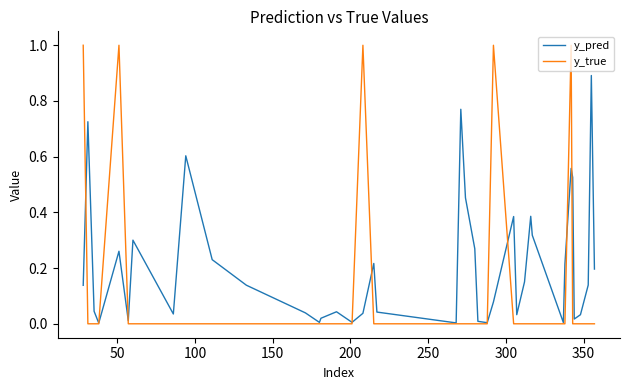

What is the greatest value displayed?

1.0